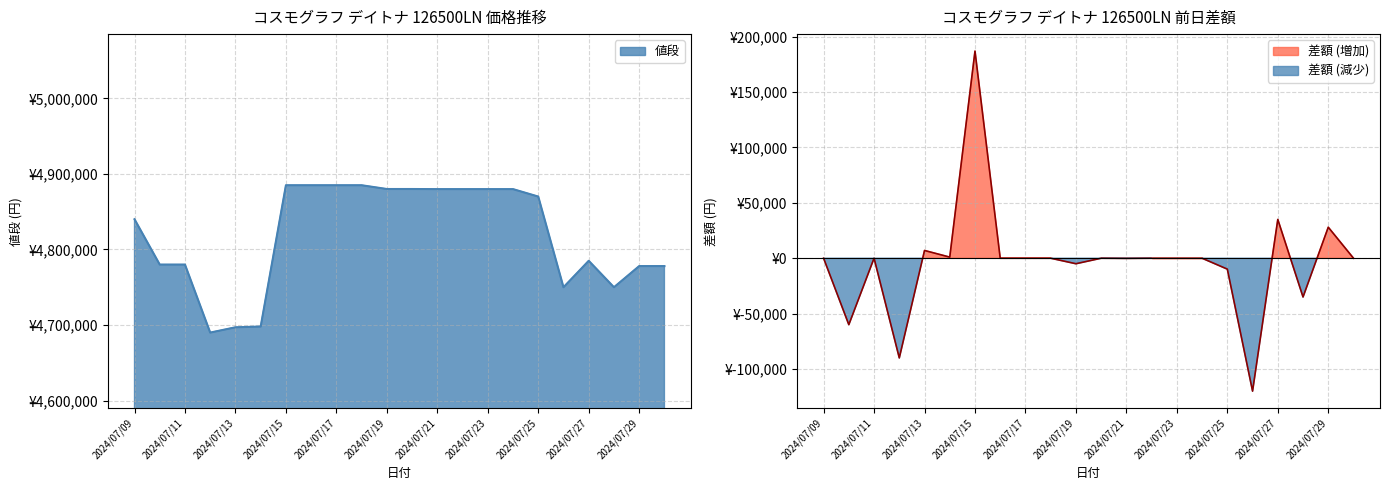

List the labels in order of 差額 value, smallest first.

2024/07/26, 2024/07/12, 2024/07/10, 2024/07/28, 2024/07/25, 2024/07/19, 2024/07/21, 2024/07/30, 2024/07/24, 2024/07/23, 2024/07/22, 2024/07/20, 2024/07/18, 2024/07/17, 2024/07/16, 2024/07/11, 2024/07/09, 2024/07/14, 2024/07/13, 2024/07/29, 2024/07/27, 2024/07/15